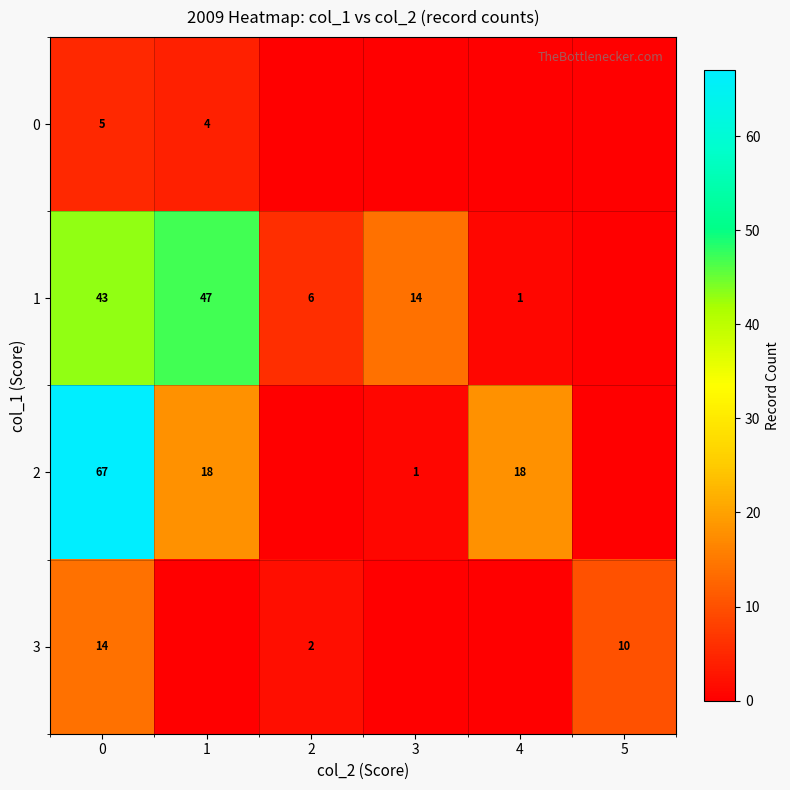

The 3 series shows 4 at 5. True or false?

False